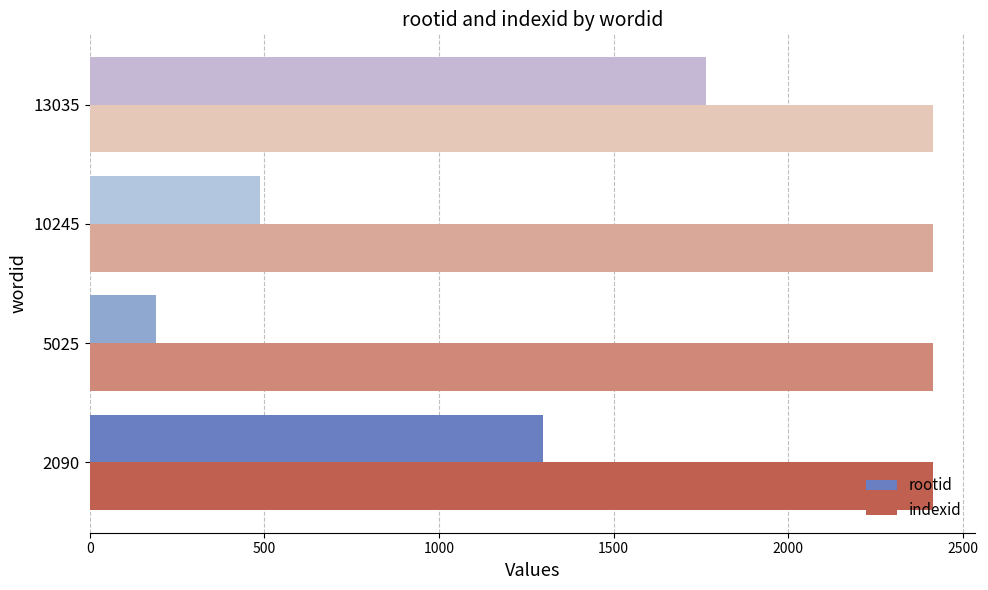

What is the minimum value for indexid?

2415